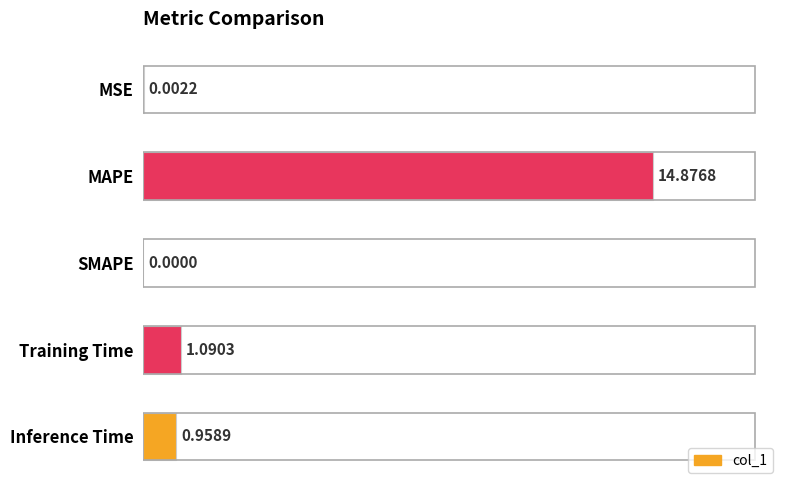

Between Inference Time and MSE, which is larger?

Inference Time